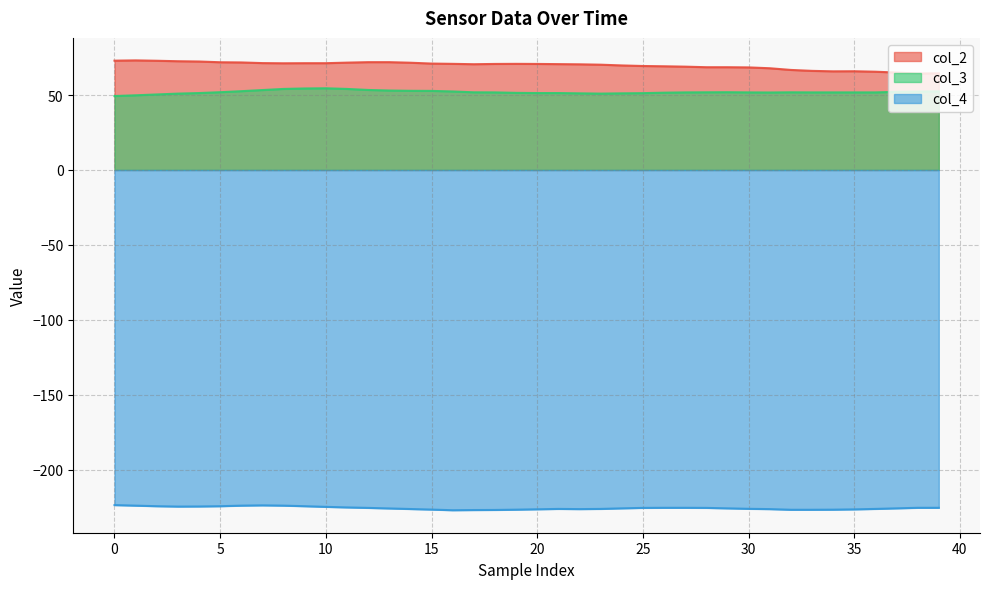

At 5, list the series in order from smallest to largest.

col_4, col_3, col_2